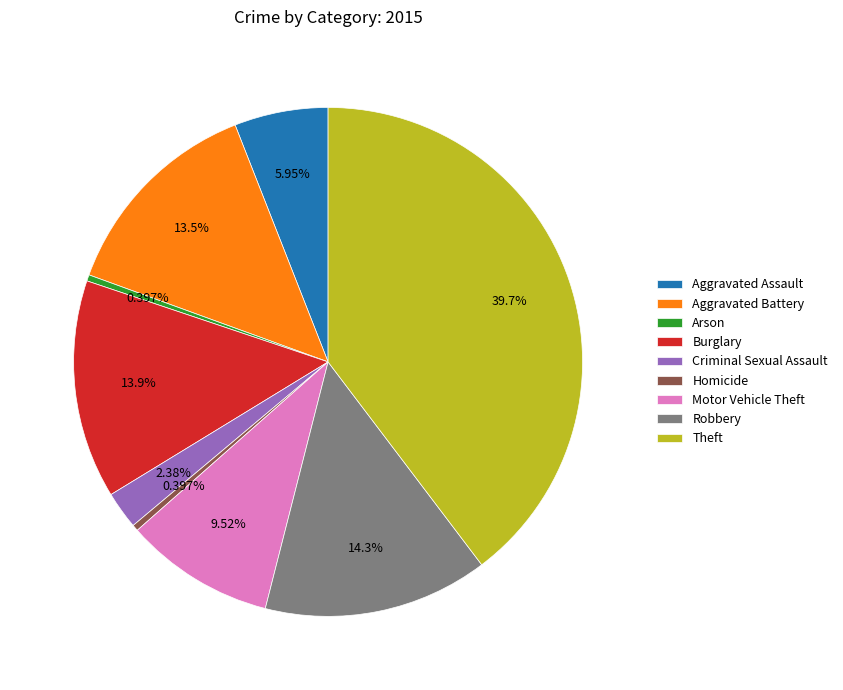

The Burglary slice represents 14% of the pie. True or false?

True